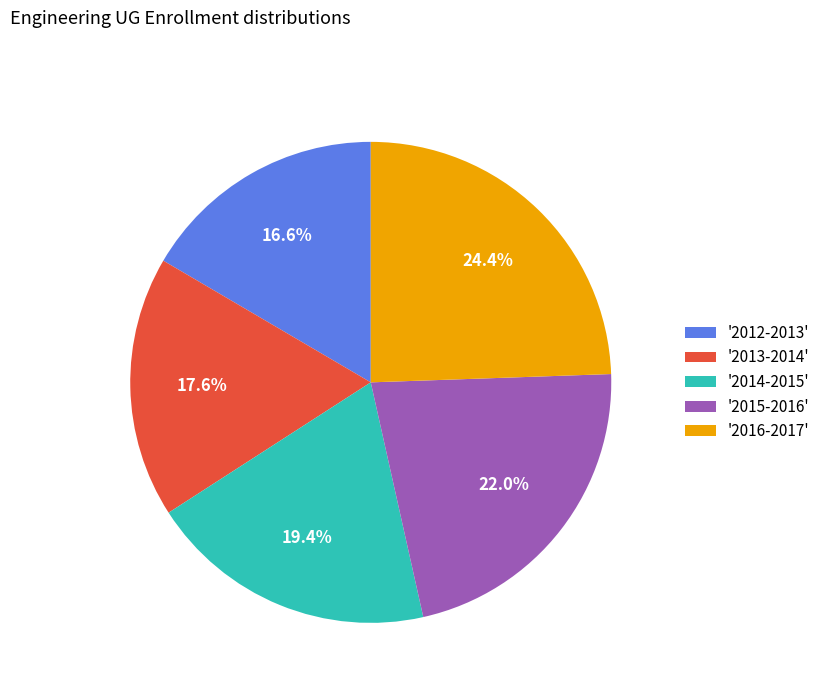

Is there a majority slice in this chart?

No